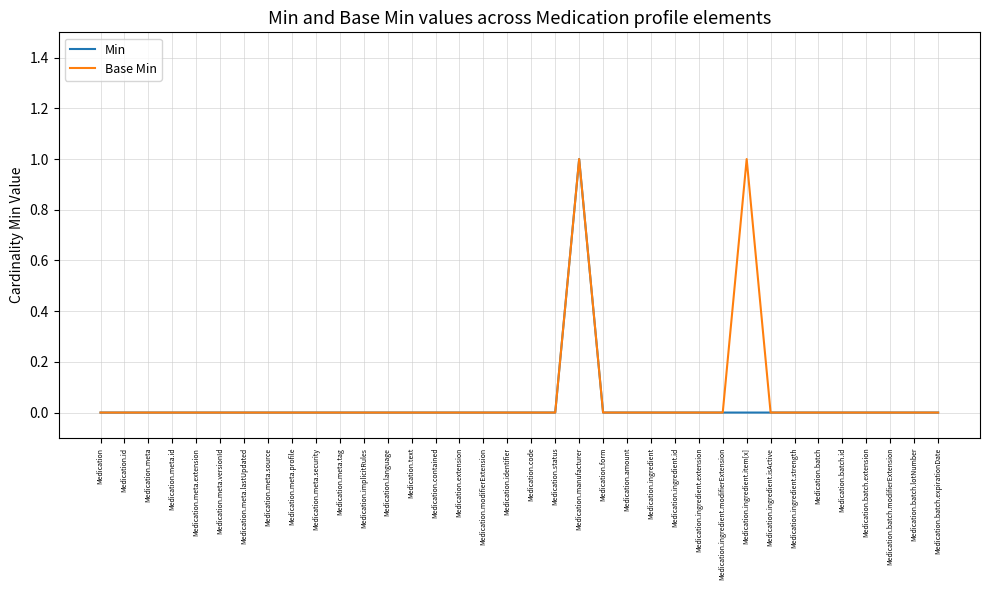

True or false: Min has a value of 0 at Medication.identifier.

True